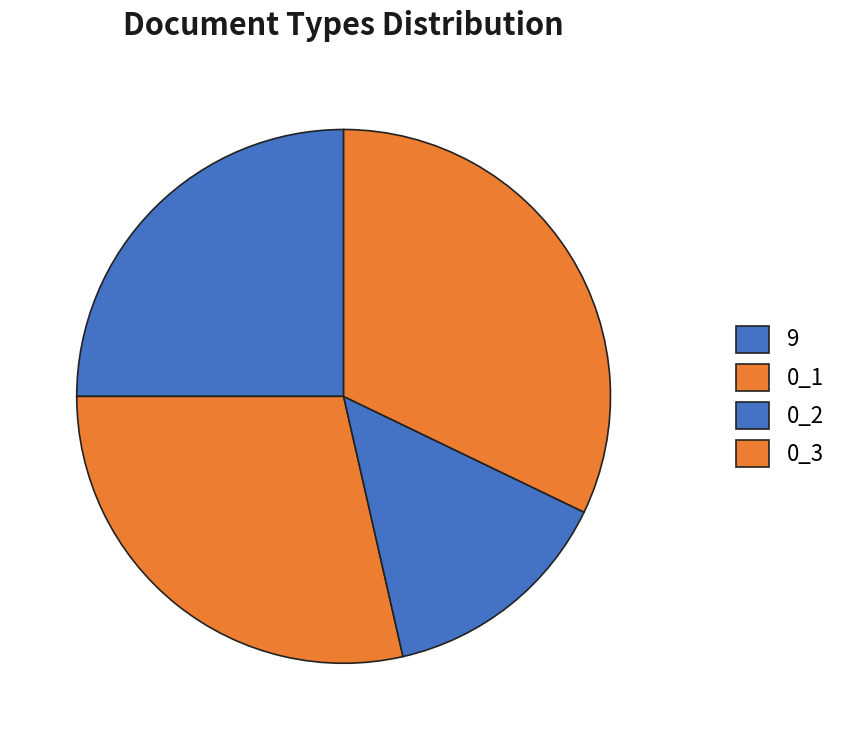

Count the number of slices in the pie.

4